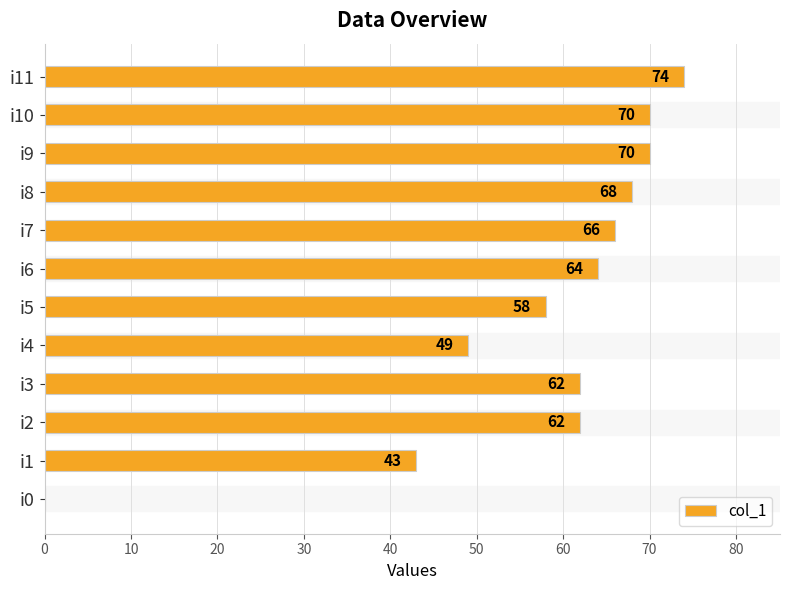

Does the chart contain stacked bars?

No